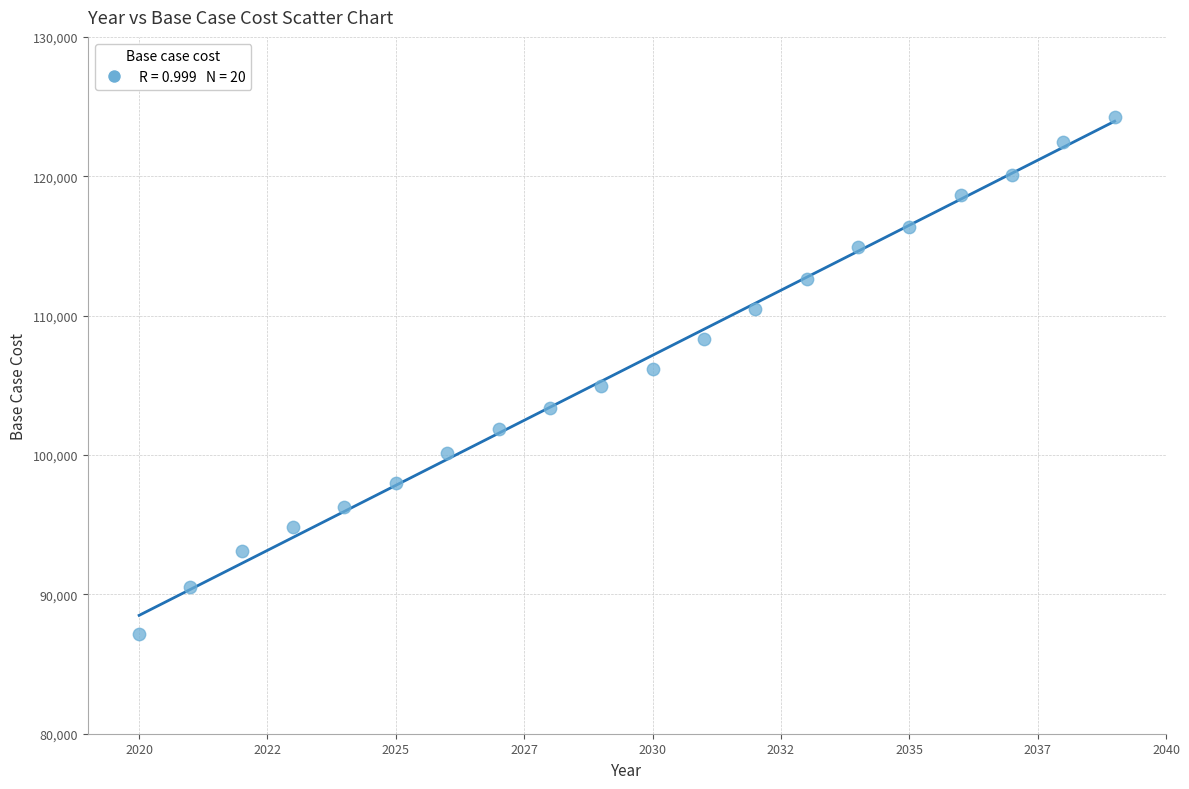

What is the range of X values (max minus min)?

19.0